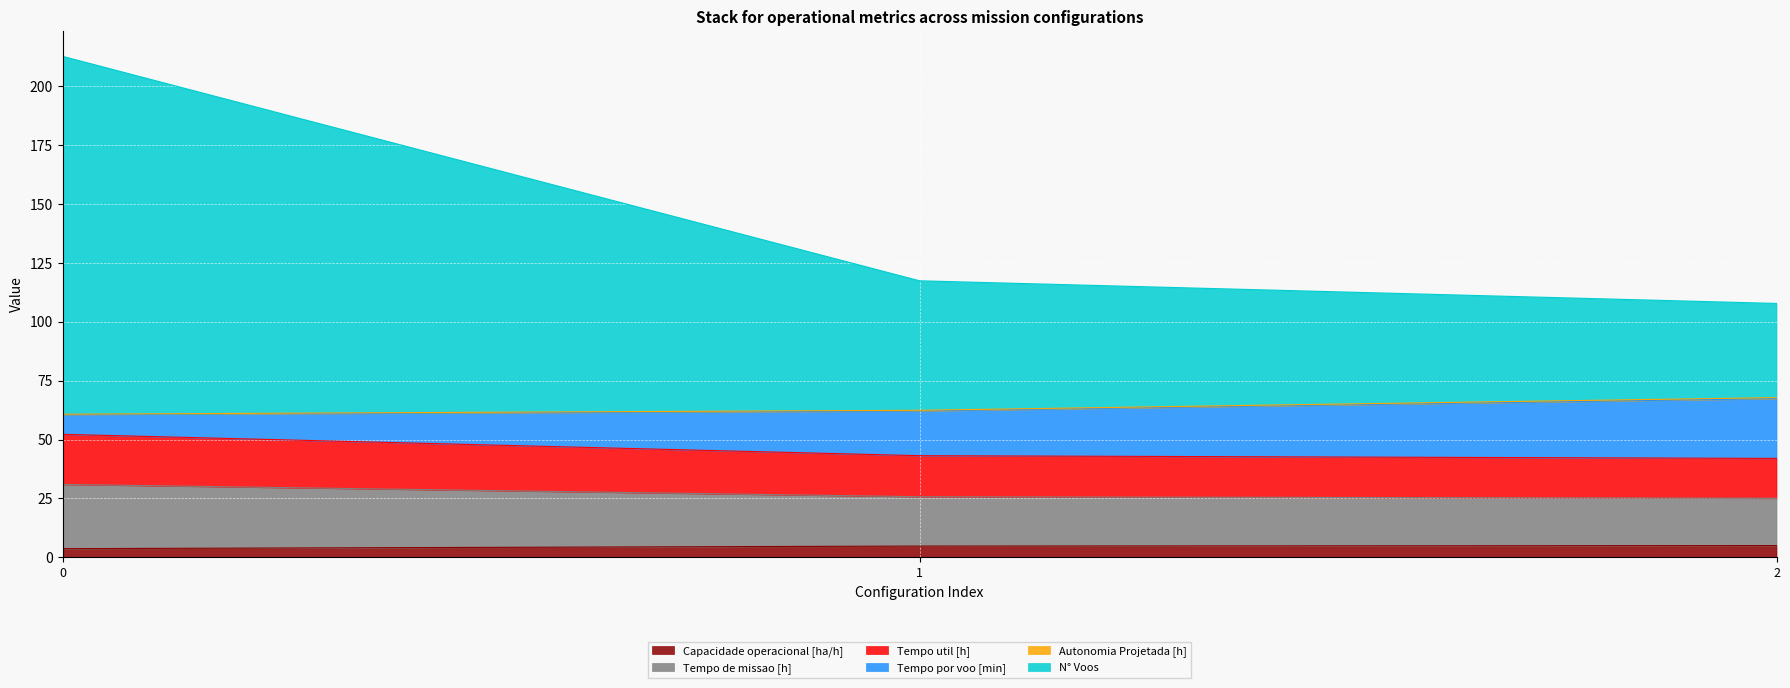

Does the chart display data point markers on the line(s)?

No